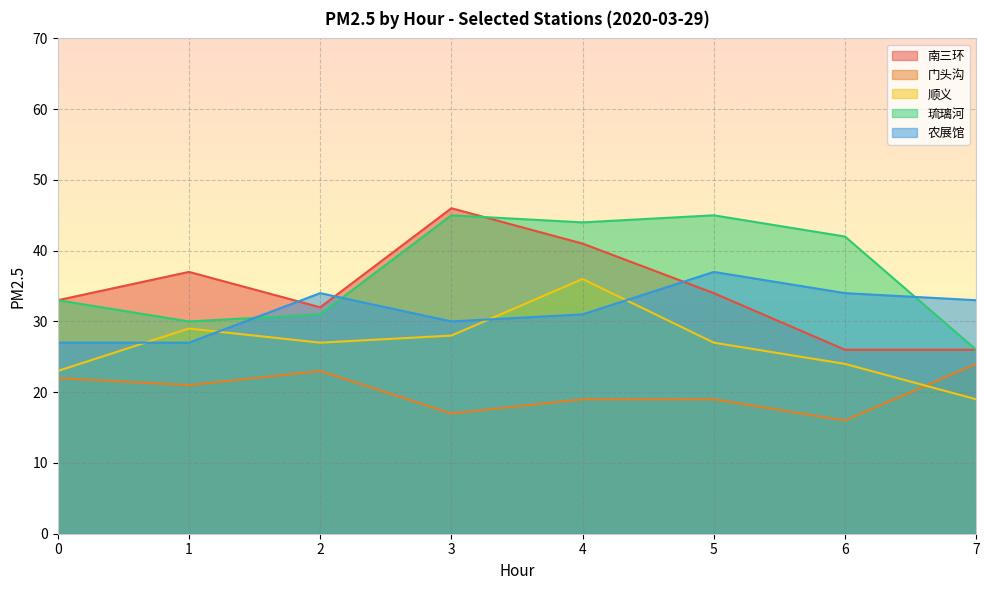

Reading left to right, transcribe all the data shown in this chart.

南三环: 33	37	32	46	41	34	26	26
门头沟: 22	21	23	17	19	19	16	24
顺义: 23	29	27	28	36	27	24	19
琉璃河: 33	30	31	45	44	45	42	26
农展馆: 27	27	34	30	31	37	34	33